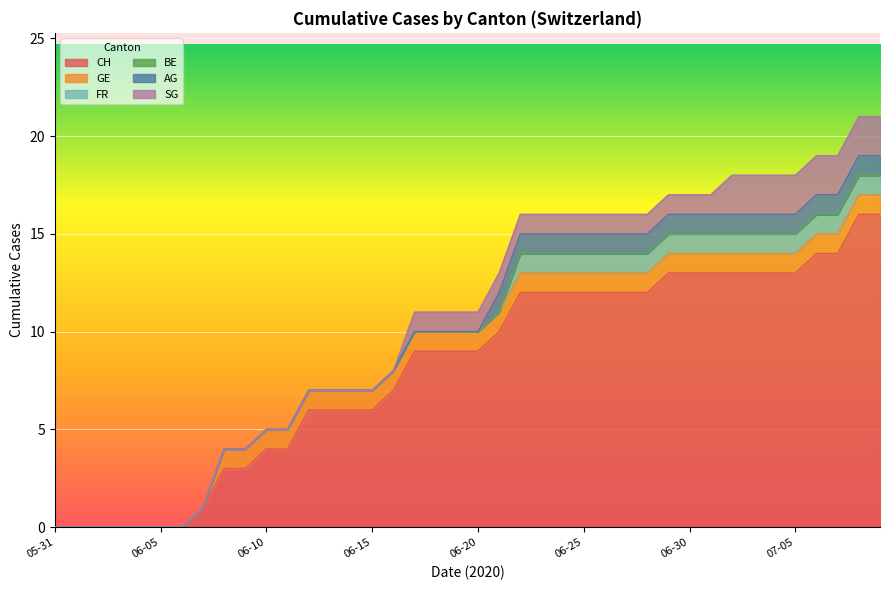

True or false: CH has more than 0 interior local peaks.

False